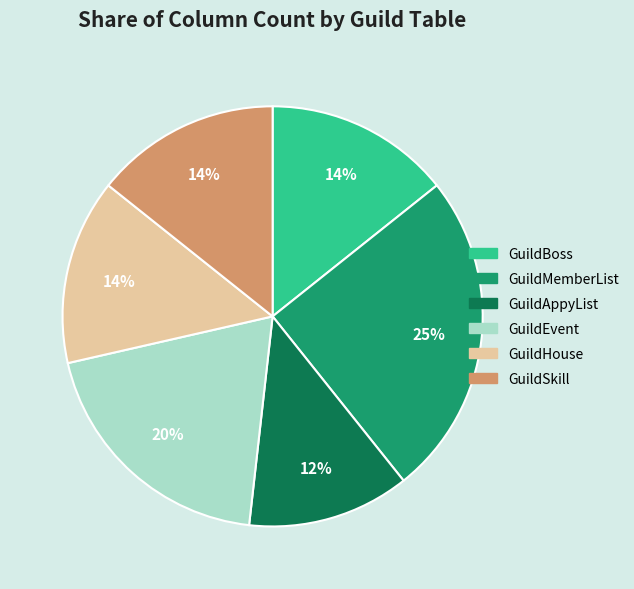

How many segments does this pie chart have?

6